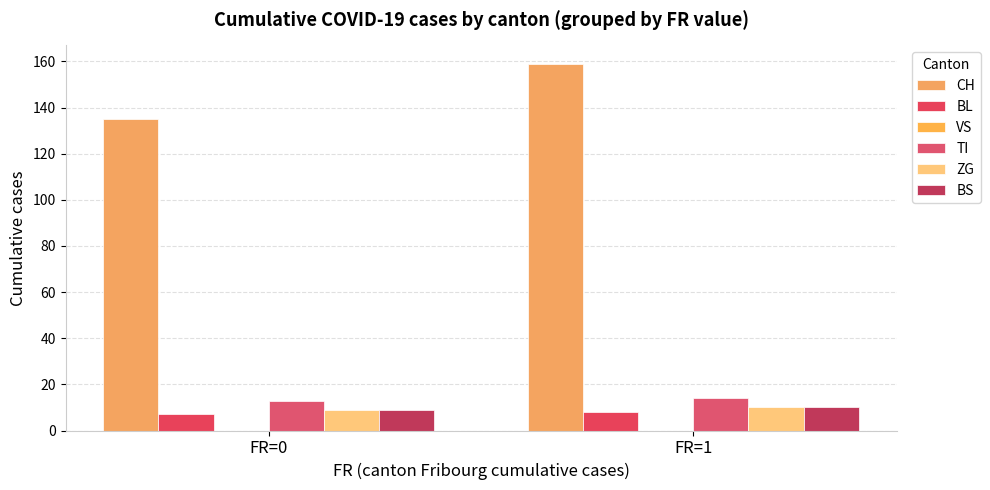

True or false: ZG has a value of 15 at FR=0.

False